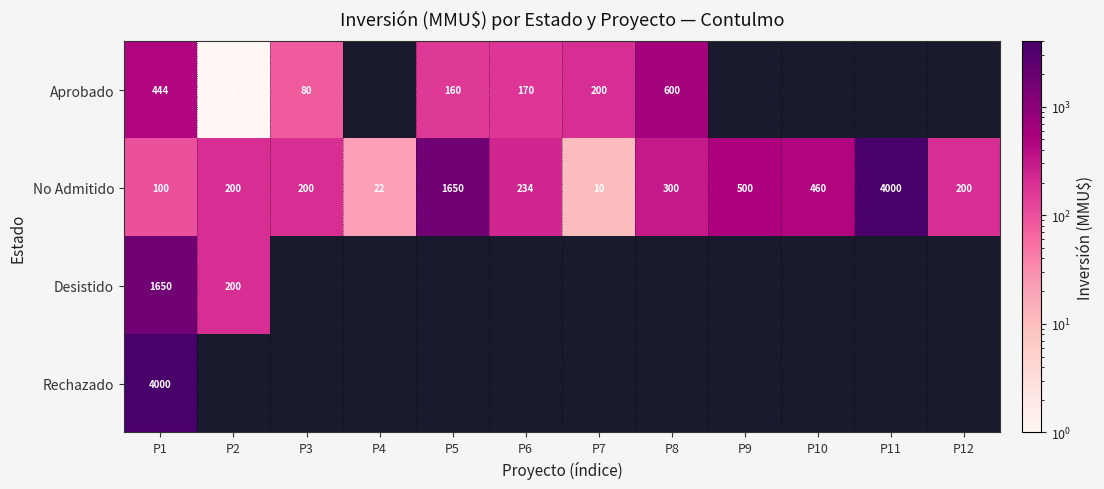

Is it true that No Admitido equals 4000 at P11?

True